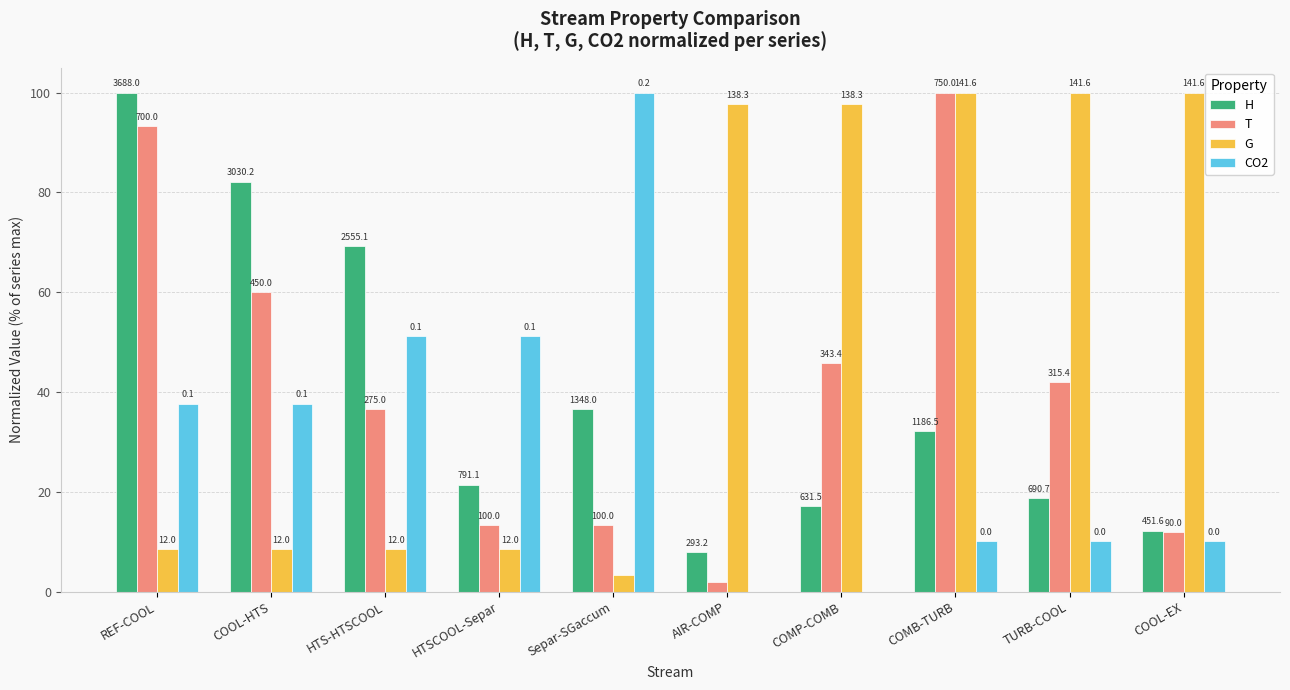

Are the bars horizontal?

No